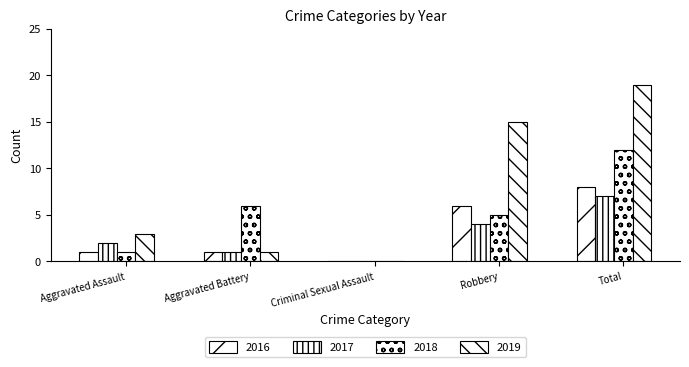

Are the bars horizontal?

No